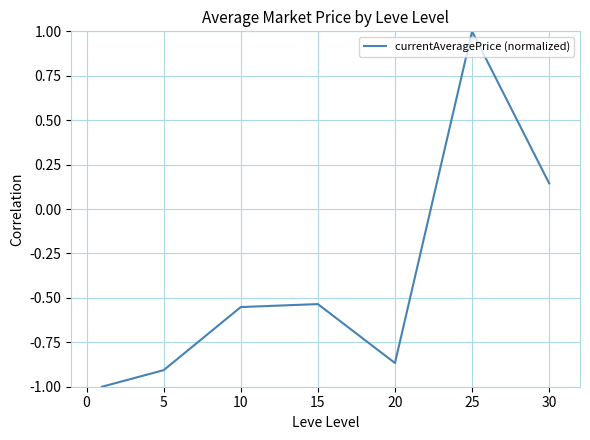

What is the minimum value shown in the chart?

-1.0